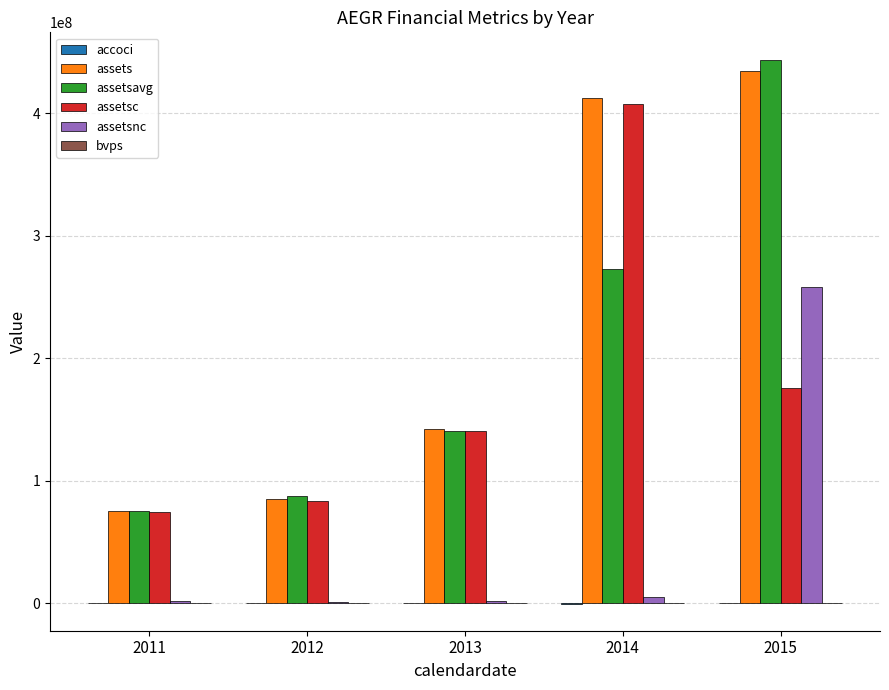

At which category is the sum across all series the highest?

2015